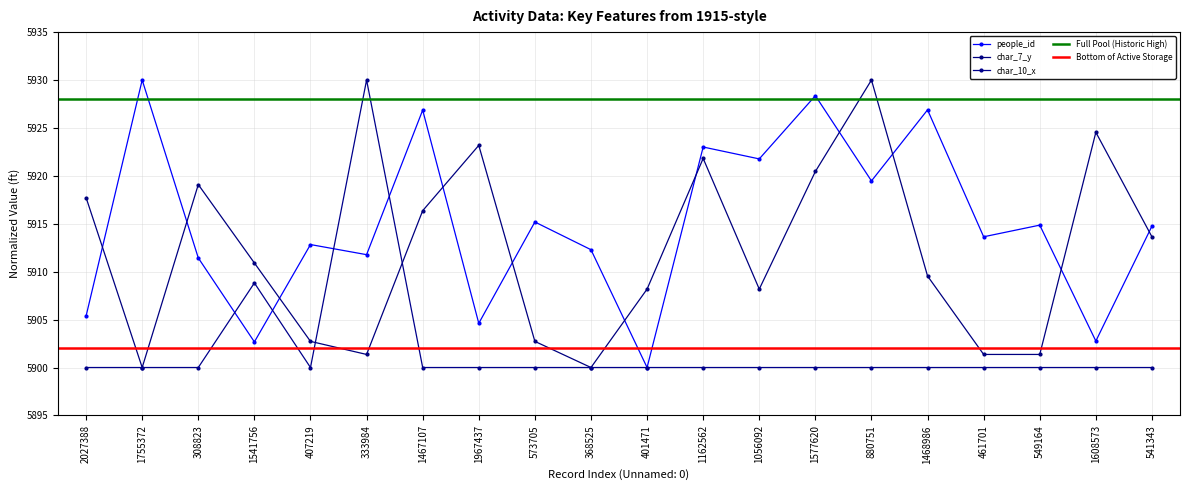

Rank the series by their maximum value, from highest to lowest.

people_id, char_7_y, char_10_x